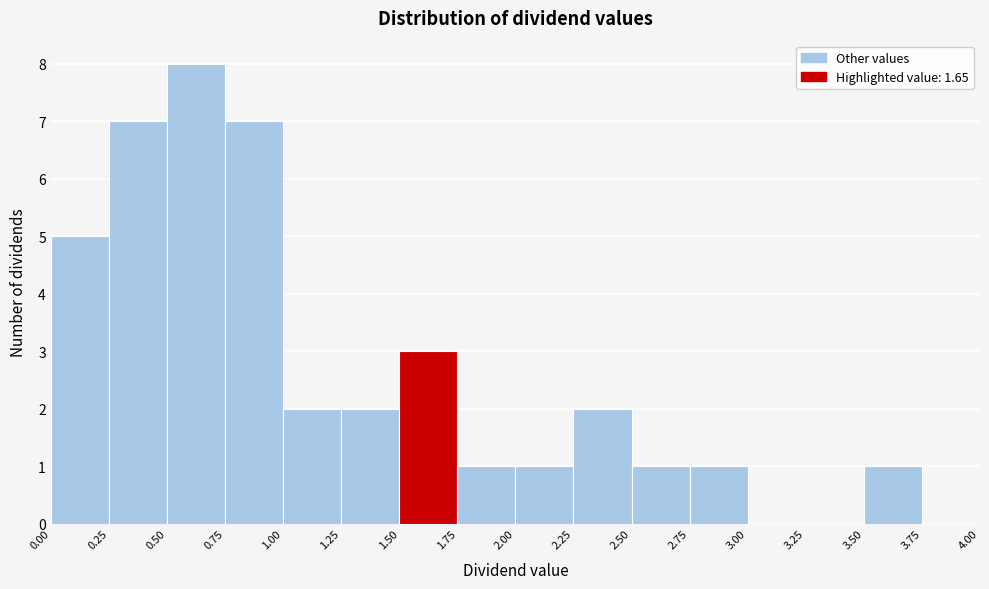

Over which range of the x-axis is the bar tallest?

0.50 to 0.75